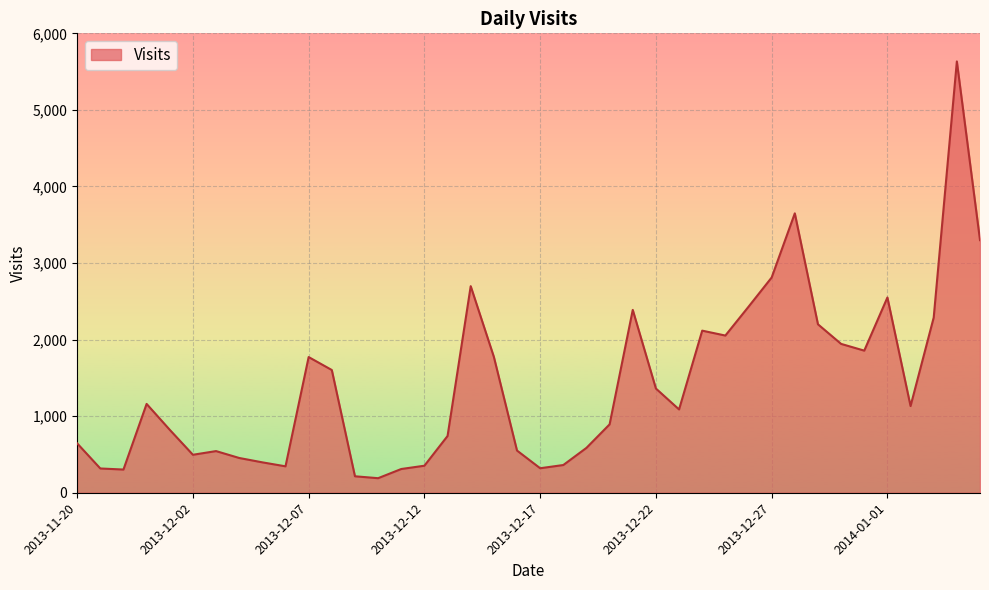

What is the minimum value shown in the chart?

190